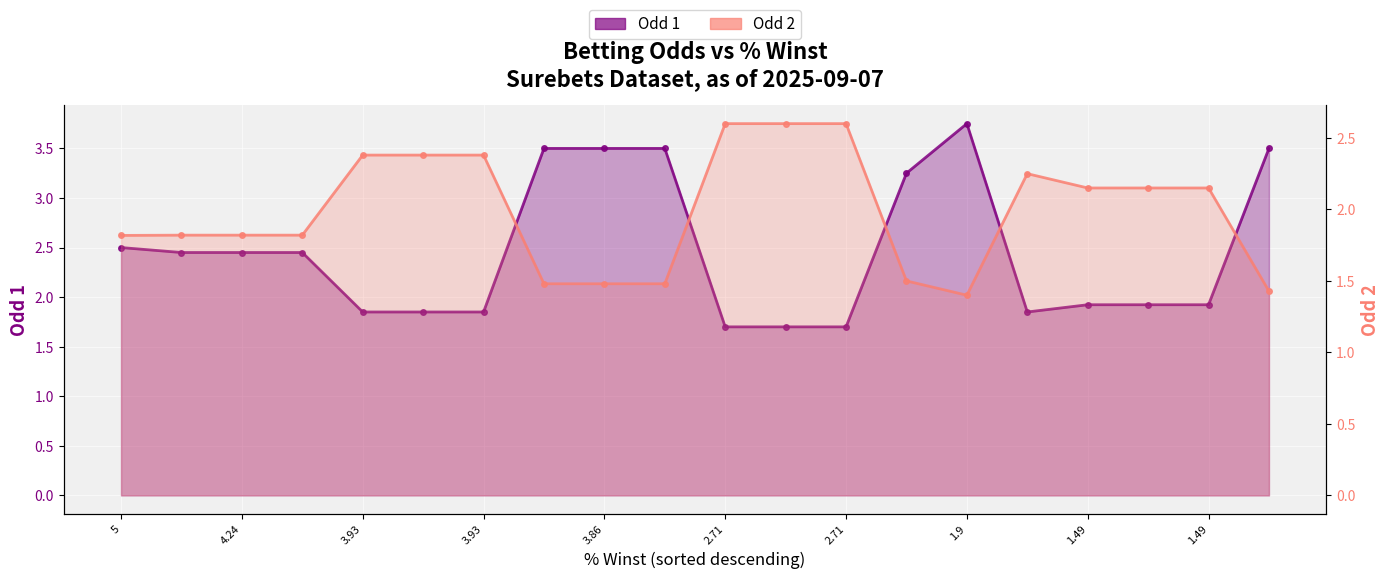

Reading right to left, transcribe all the data shown in this chart.

Odd 1: 3.5	1.9	1.9	1.9	1.9	3.8	3.2	1.7	1.7	1.7	3.5	3.5	3.5	1.9	1.9	1.9	2.5	2.5	2.5	2.5
Odd 2: 1.4	2.1	2.1	2.1	2.2	1.4	1.5	2.6	2.6	2.6	1.5	1.5	1.5	2.4	2.4	2.4	1.8	1.8	1.8	1.8